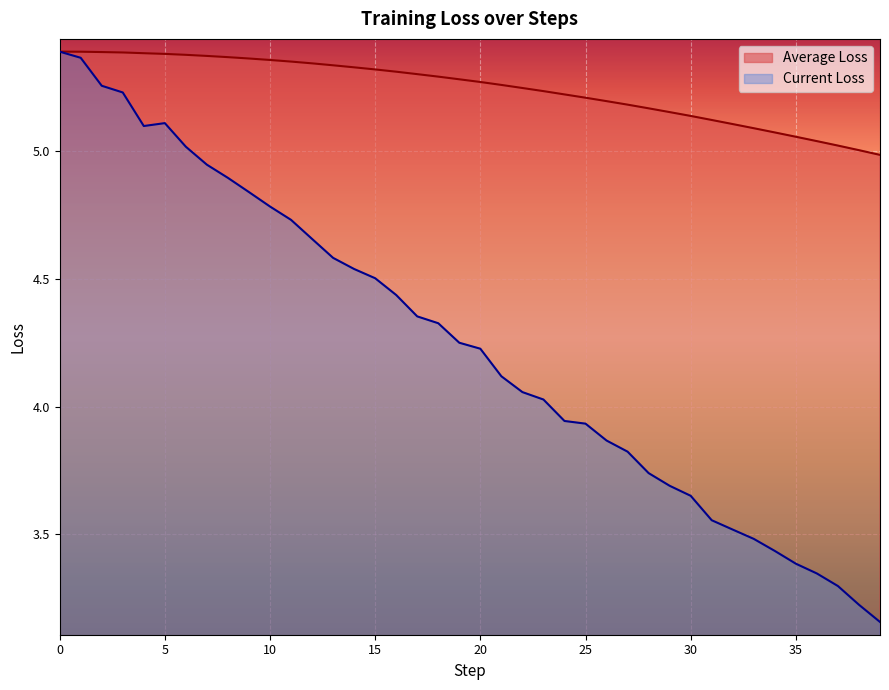

Is it true that Average Loss equals 1.6 at 10?

False